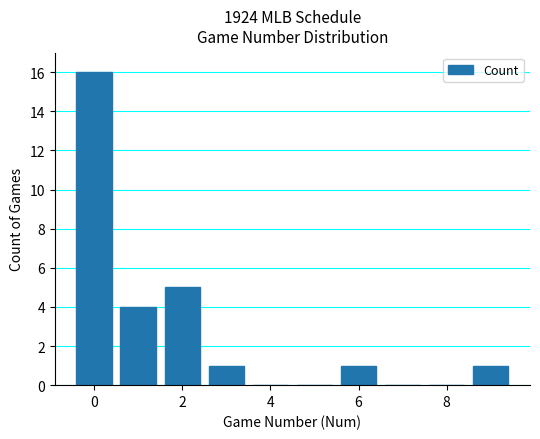

Count the number of data series in this chart.

1